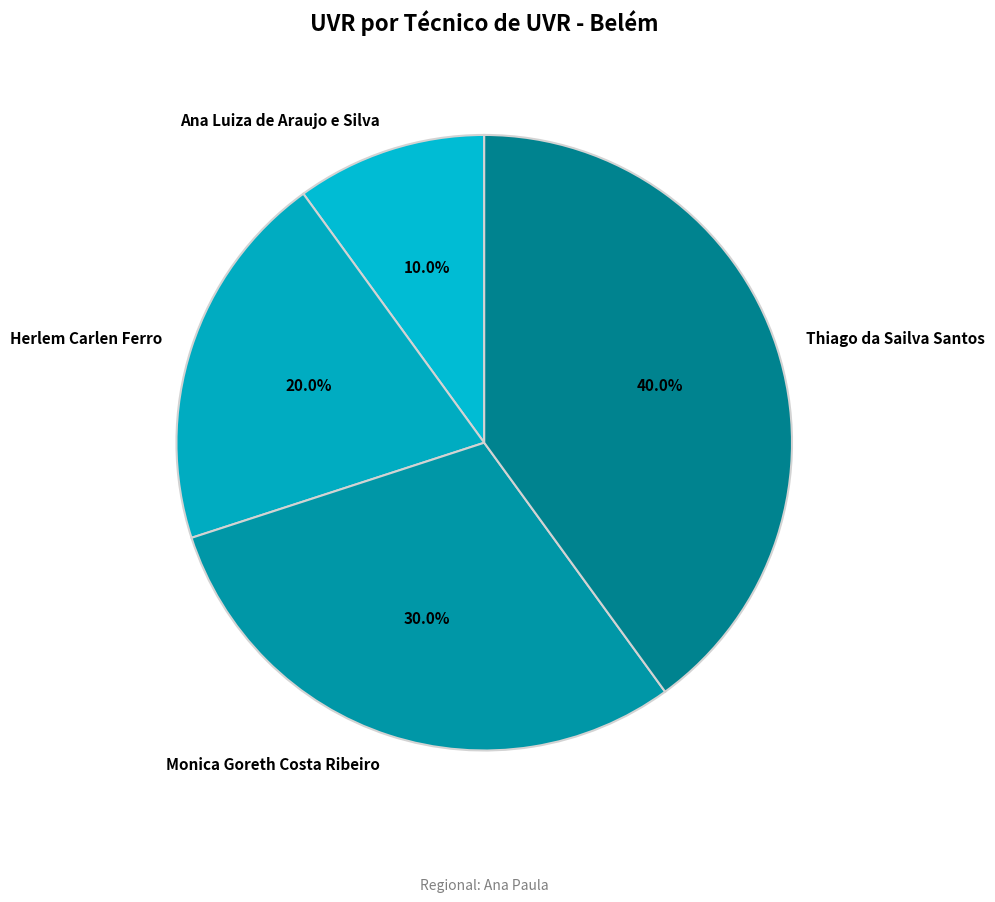

What percentage is the Monica Goreth Costa Ribeiro slice, to the nearest percent?

30%